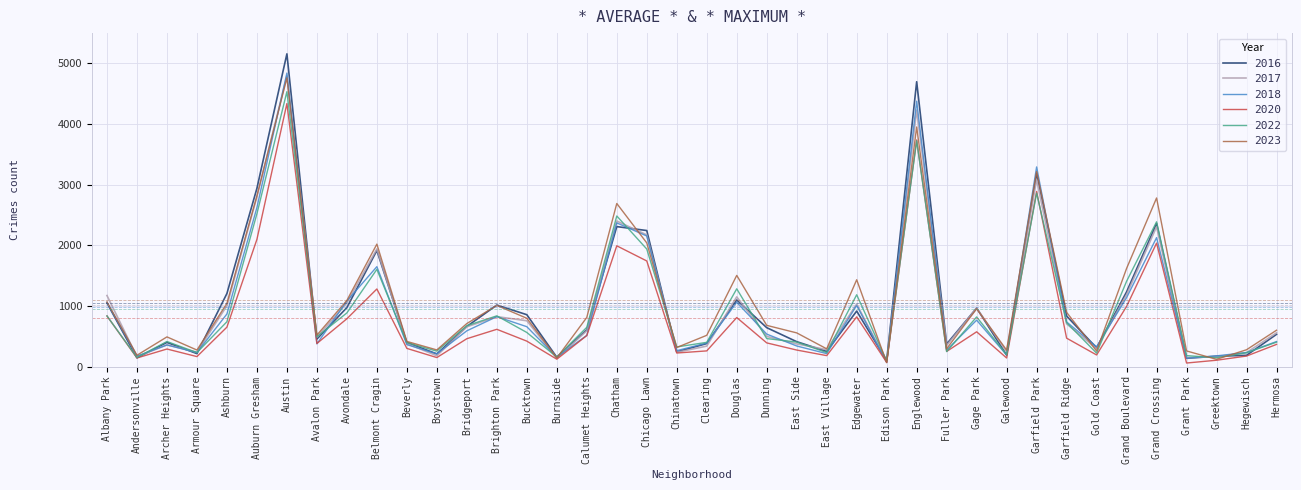

Is the value of 2023 at Chicago Lawn greater than the value of 2020 at Greektown?

Yes